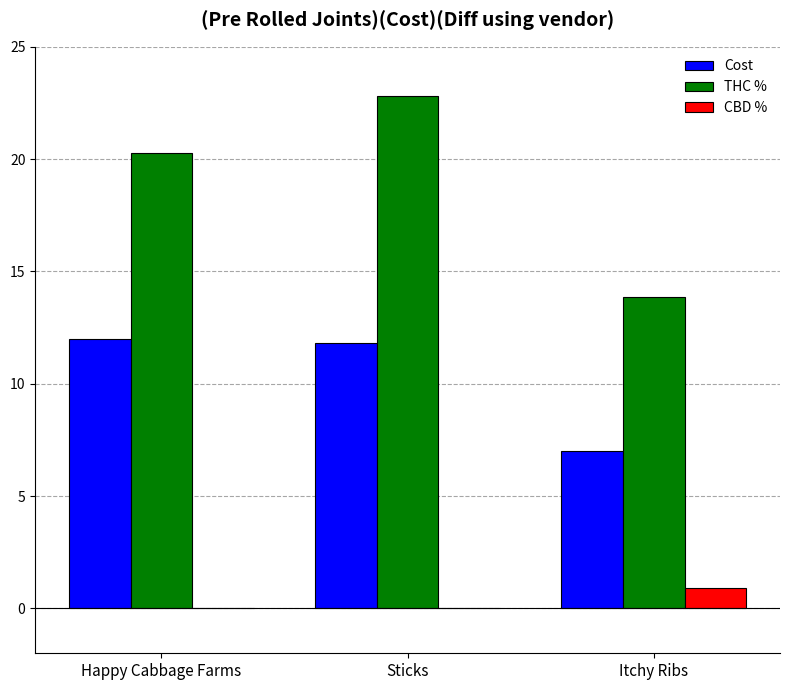

Is it true that CBD % equals 0.9 at Itchy Ribs?

True